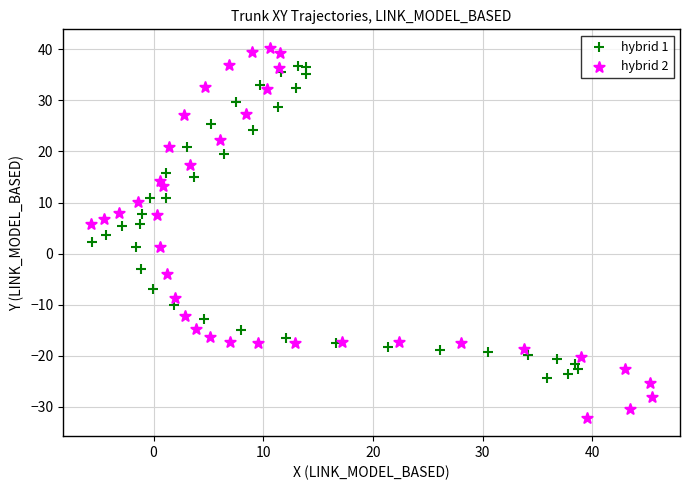

Which series contains the lowest Y value?

hybrid 2